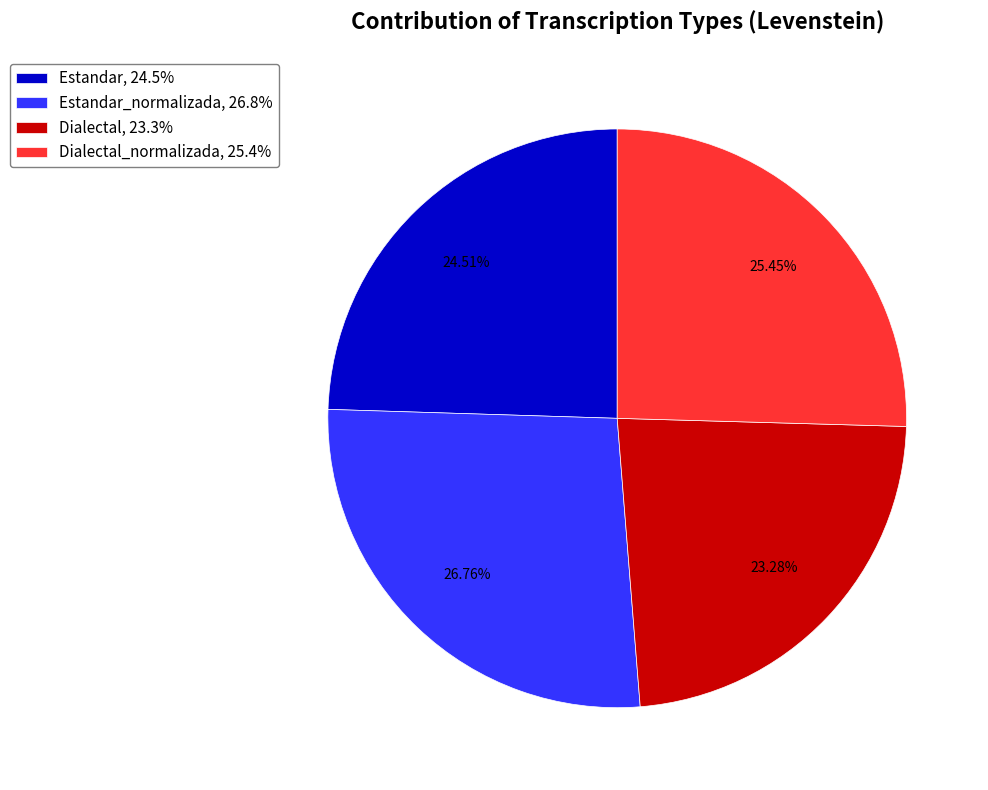

To the nearest percent, what is the average slice percentage?

25%